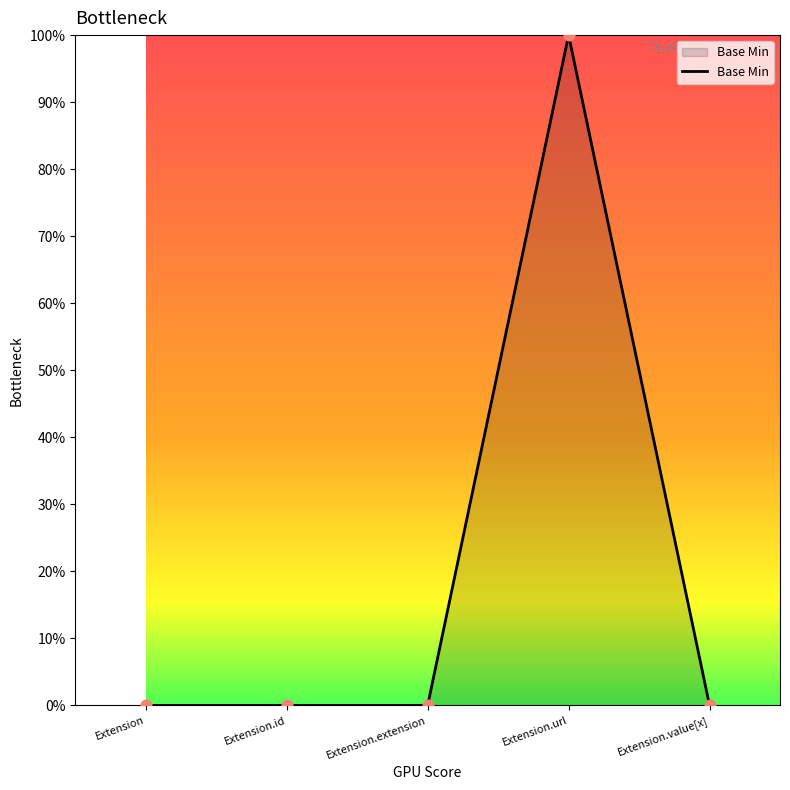

Does the chart have visible grid lines?

No